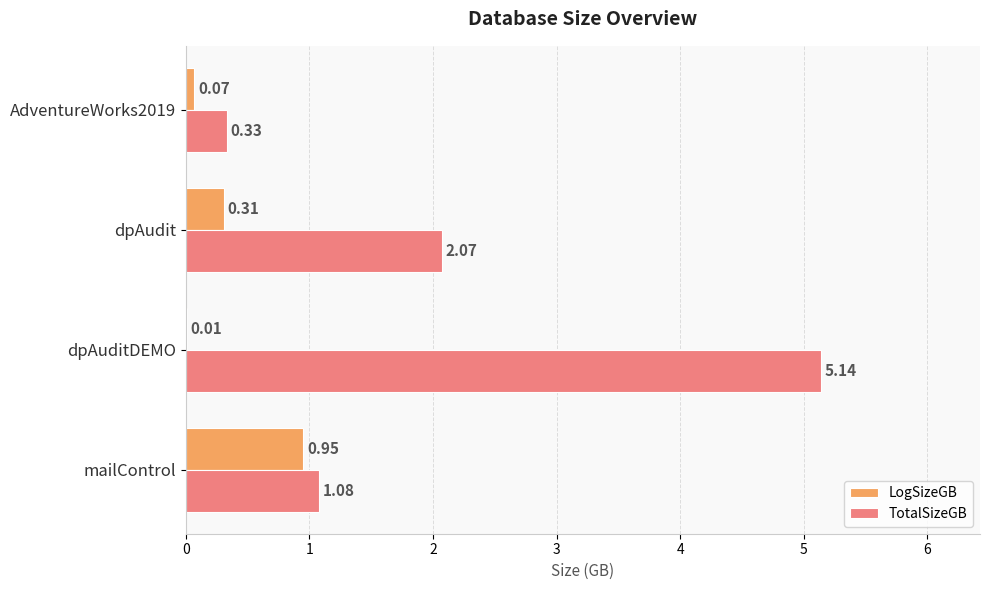

At which category is the sum across all series the highest?

dpAuditDEMO